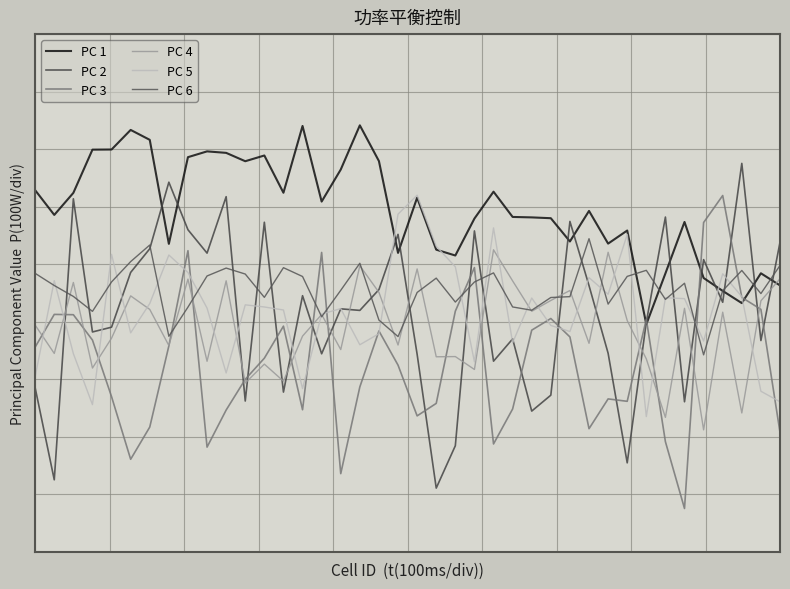

List the labels in order of PC 5 value, largest first.

20, 19, 24, 31, 21, 4, 7, 22, 8, 36, 29, 1, 30, 37, 33, 26, 34, 6, 11, 12, 9, 16, 13, 15, 27, 28, 5, 18, 35, 25, 17, 2, 23, 10, 0, 14, 38, 39, 3, 32